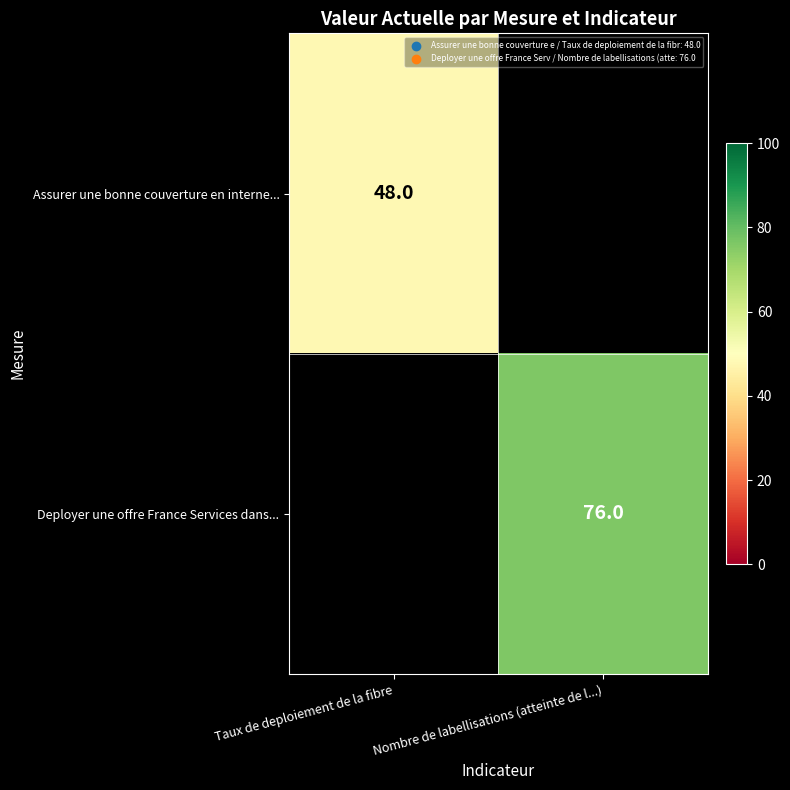

The value of Deployer une offre France Services dans... at Nombre de labellisations (atteinte de l...) is 76. True or false?

True